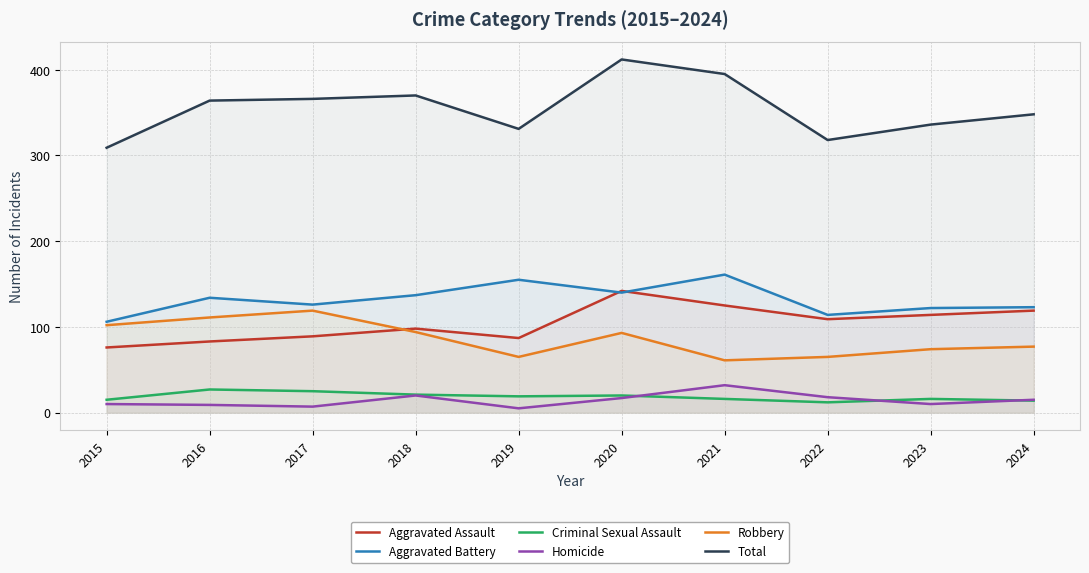

How many data points in Criminal Sexual Assault are above 19?

4